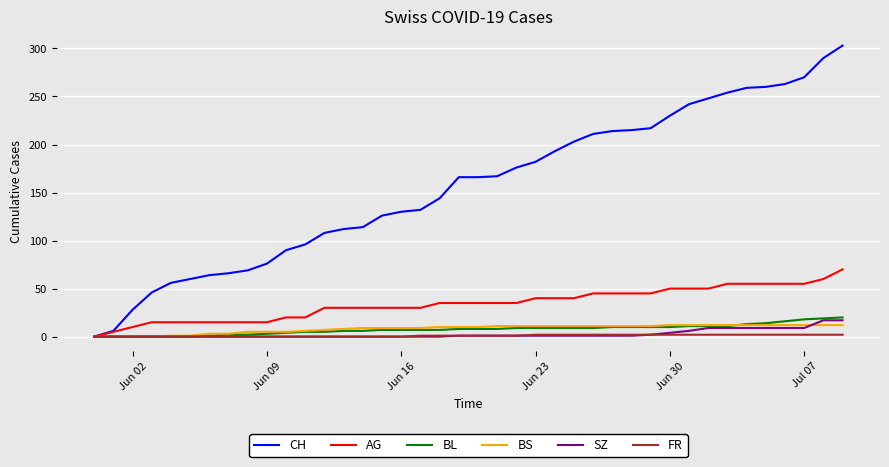

Which series has the largest range (max minus min)?

CH